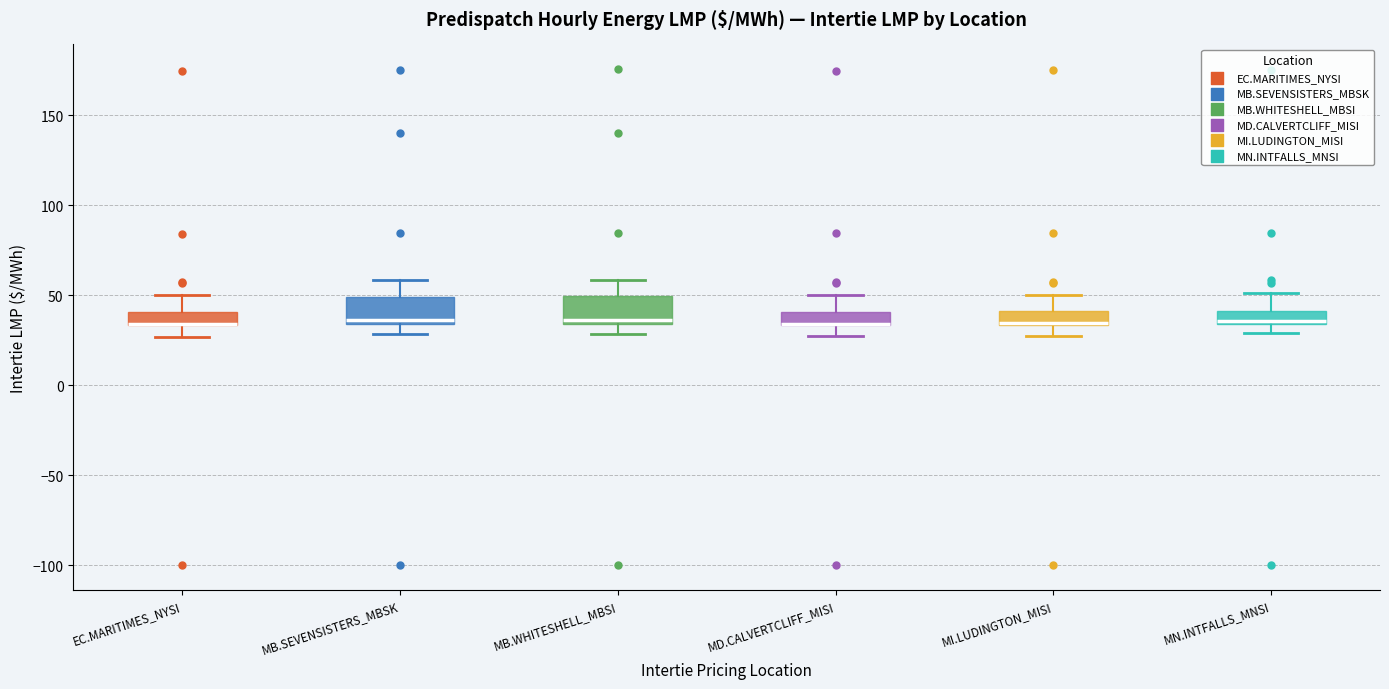

Where does the lower whisker of the box for EC.MARITIMES_NYSI end on the y-axis? The values are not printed on the chart, so give them approximately, as read against the axis.

25